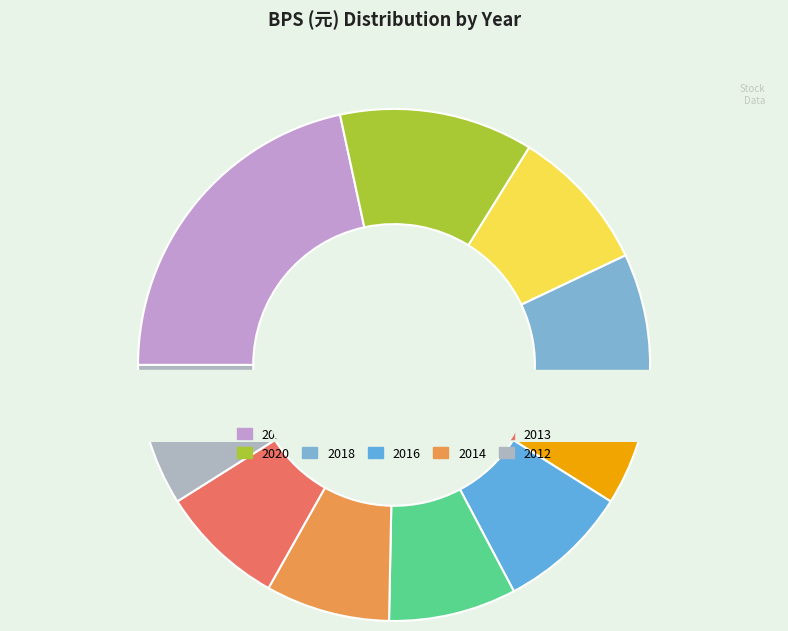

To the nearest percent, what portion does 2019 represent?

9%